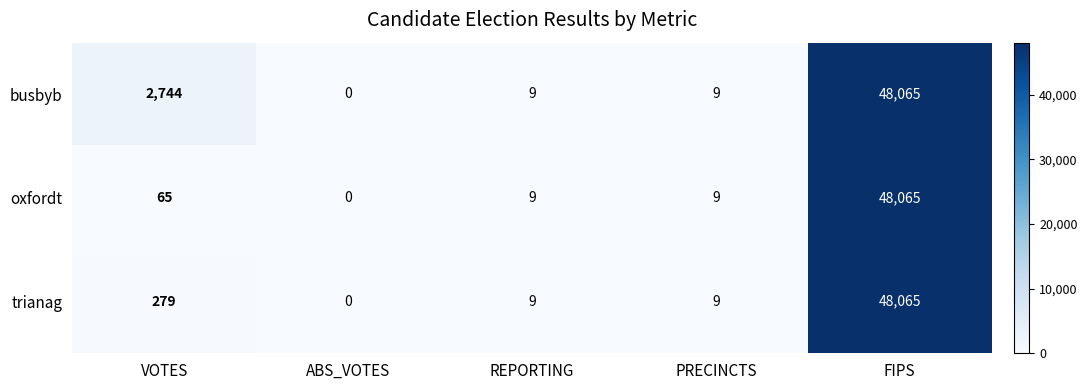

What is the spread (max minus min) of values at VOTES?

2679